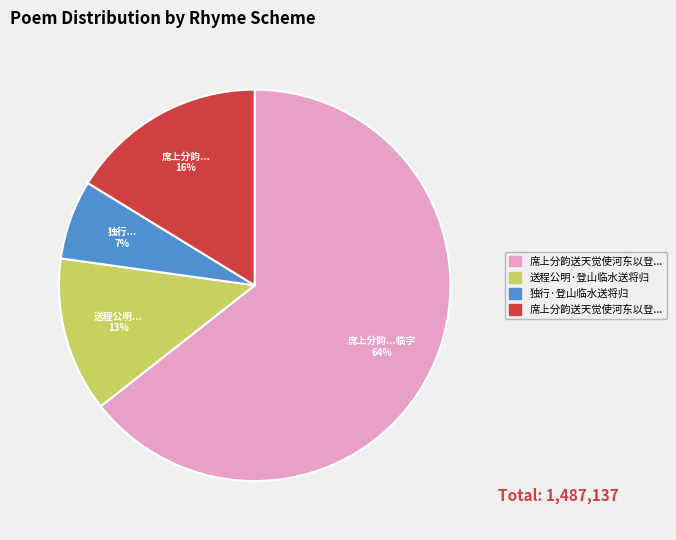

Is there a majority slice in this chart?

Yes